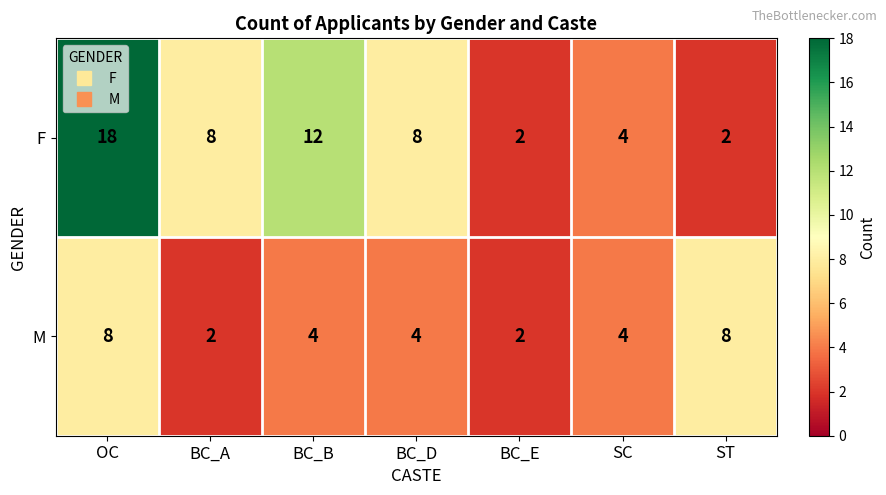

Which series has the widest spread of values?

F